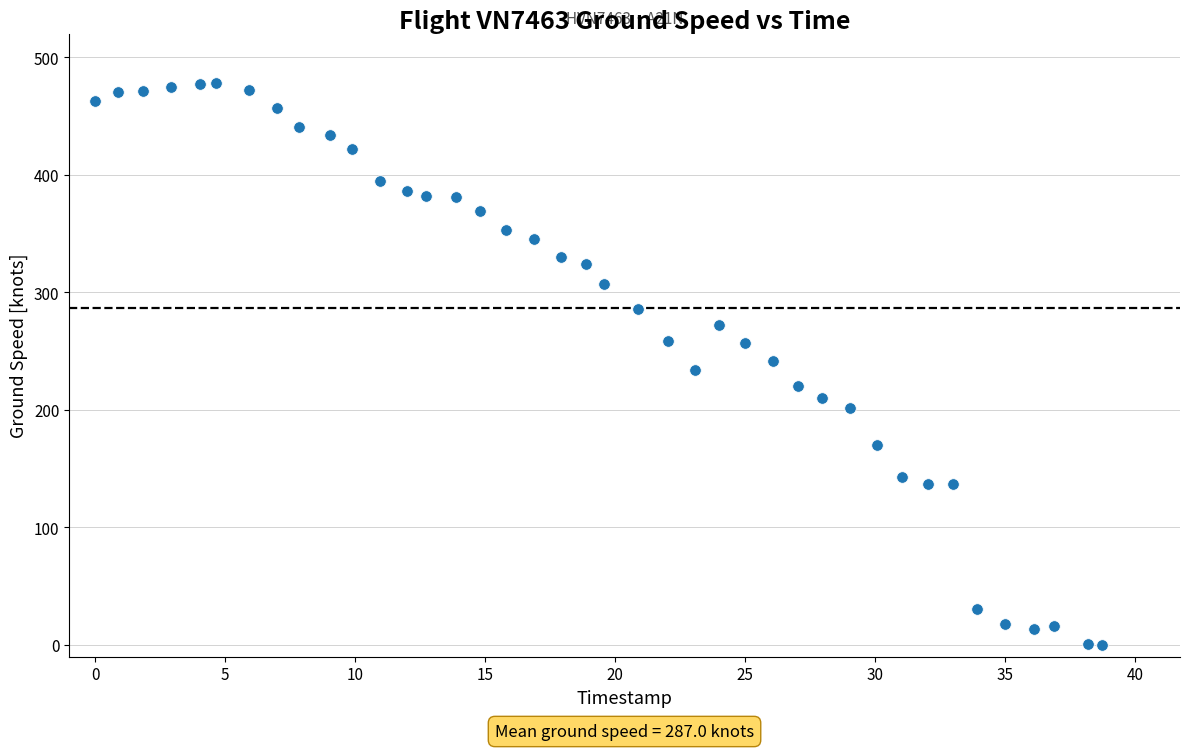

What is the range of Y values (max minus min)?

478